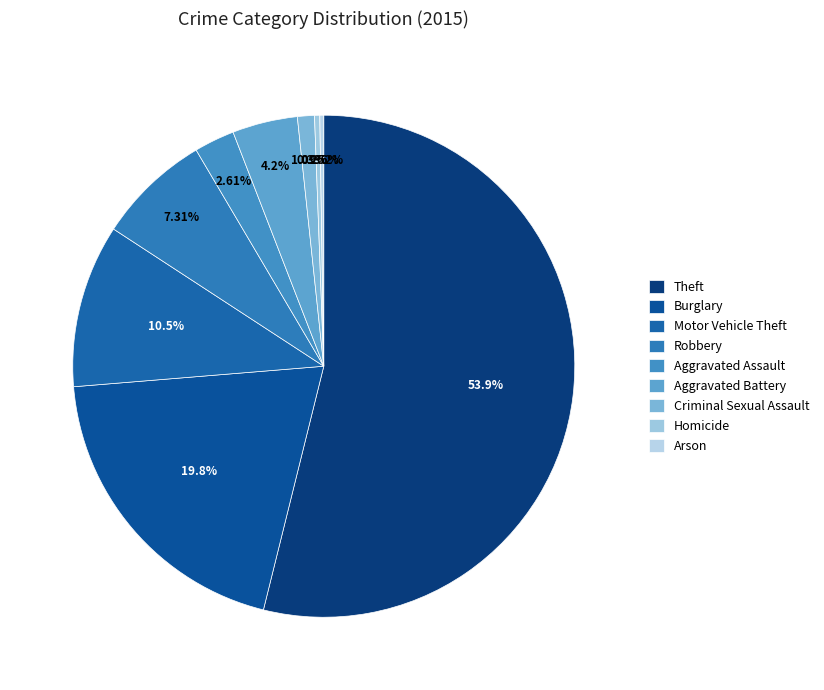

To the nearest percent, what is the difference between the largest and smallest slice percentages?

54%